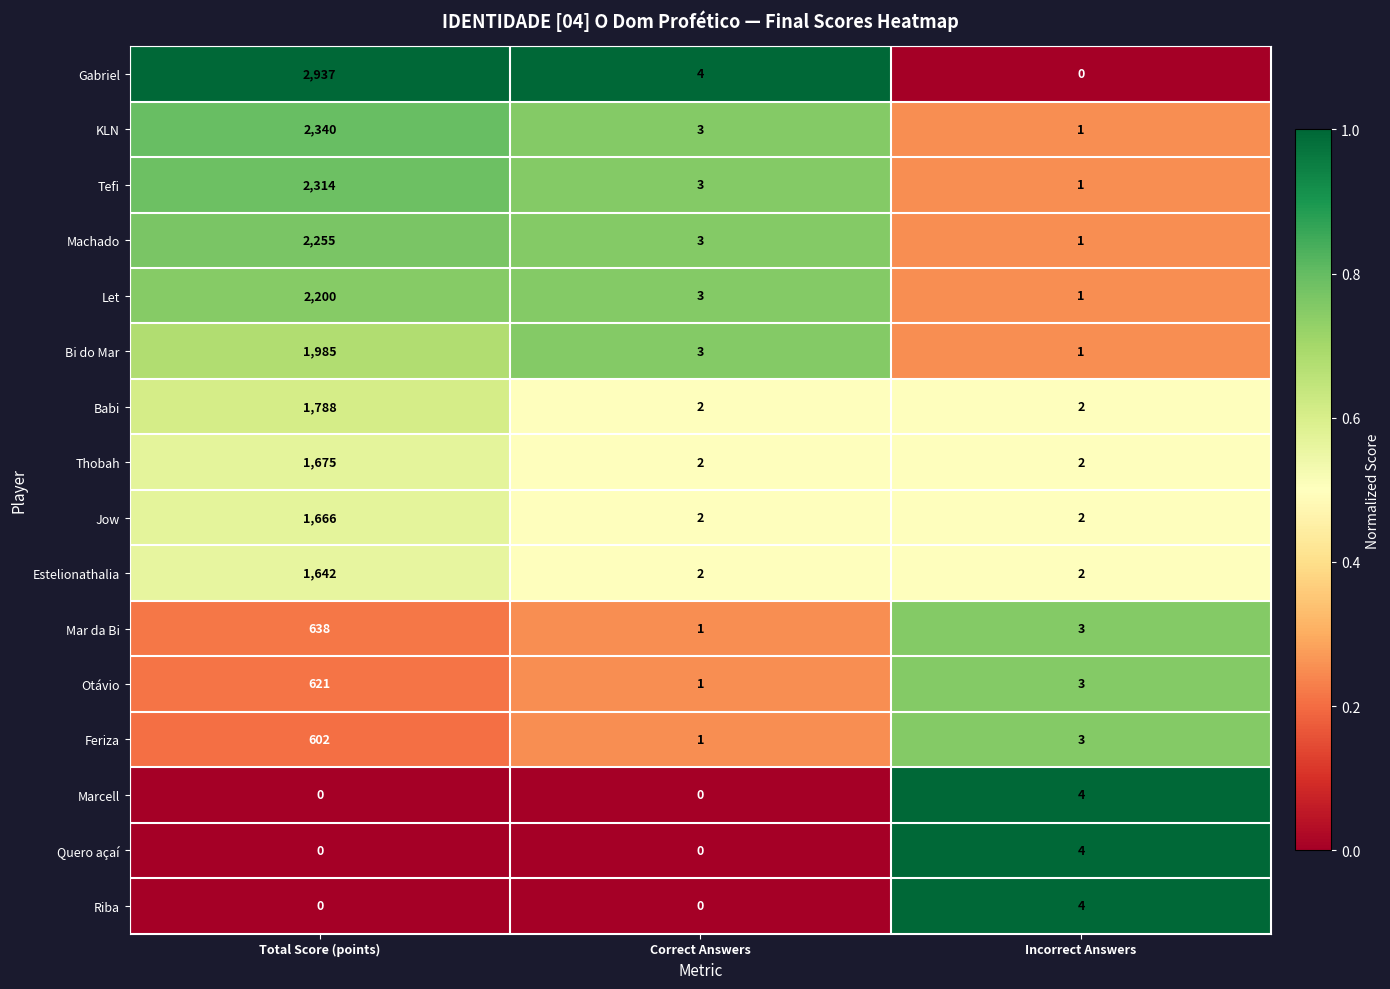

The value of Bi do Mar at Total Score (points) is 1985. True or false?

True